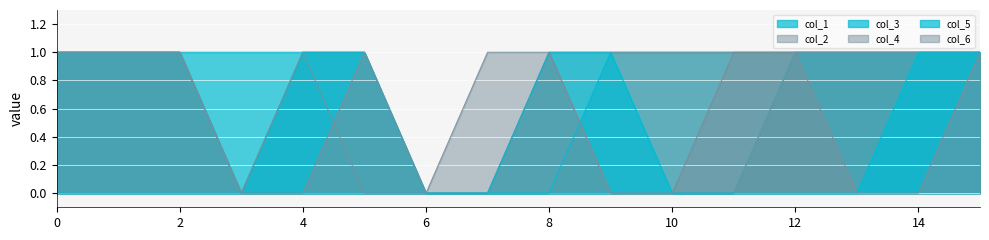

How many distinct data groups are displayed?

6